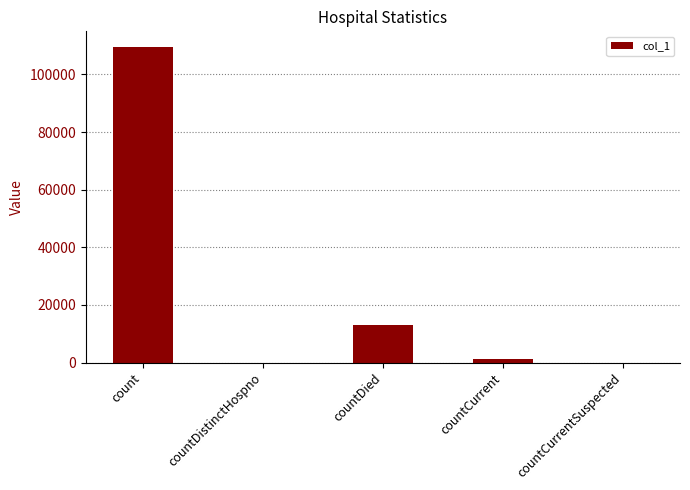

True or false: the data shows 12912 at countDied.

True